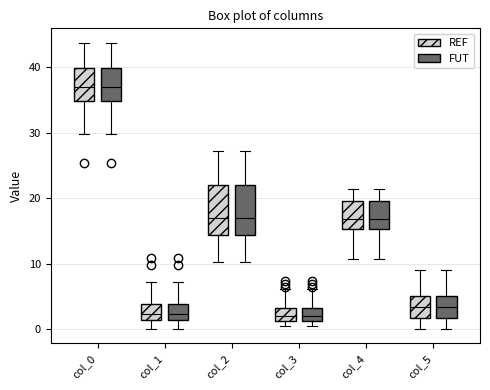

Where does the upper whisker of the box for col_3 (REF) end on the y-axis? The values are not printed on the chart, so give them approximately, as read against the axis.

6